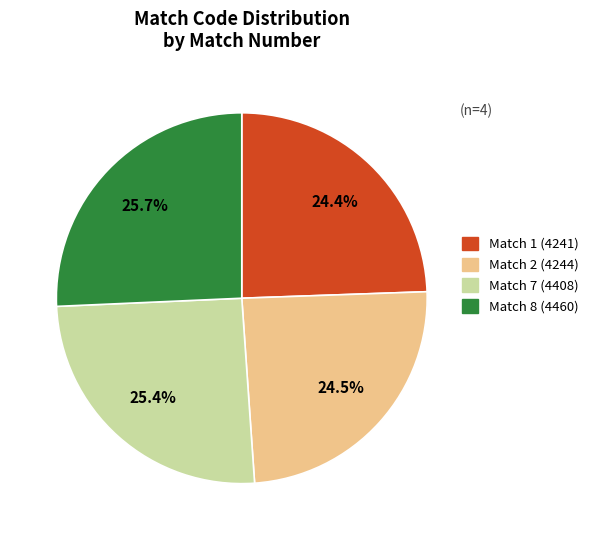

To the nearest percent, what is the average slice percentage?

25%